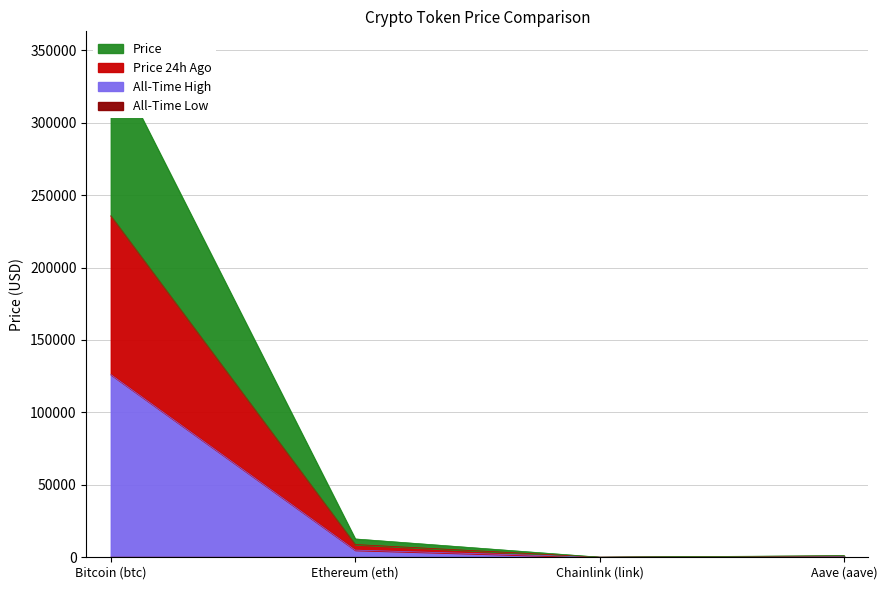

Is it true that price24hAgo equals 513136.6 at Bitcoin (btc)?

False